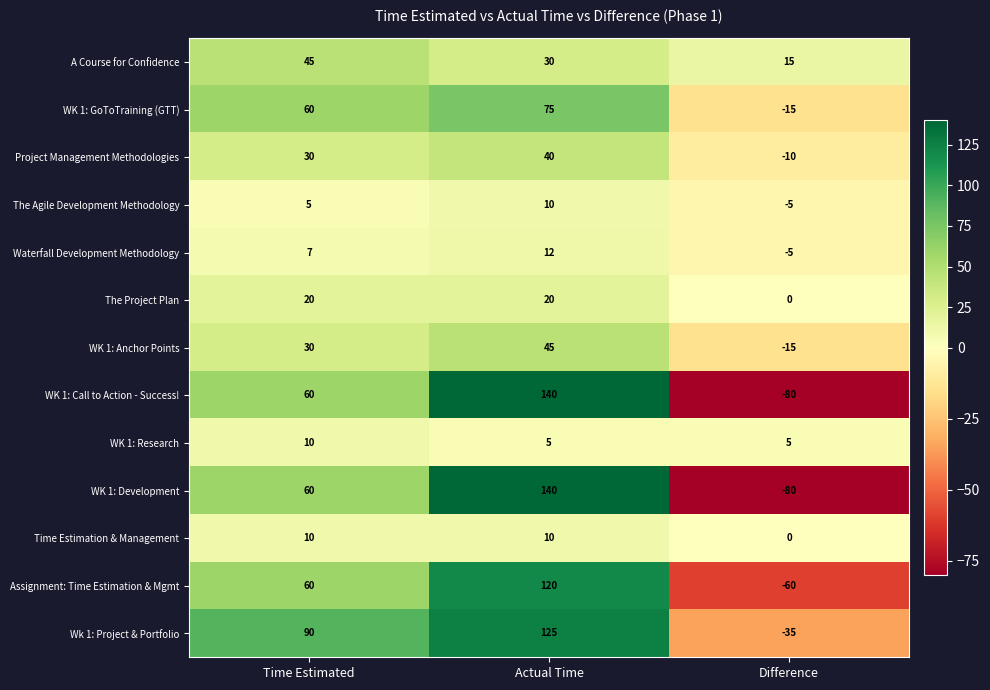

What is the sum of the WK 1: Call to Action - Success! values at Time Estimated and Actual Time?

200